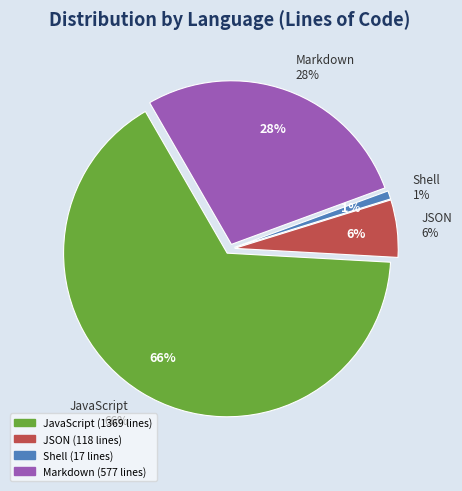

To the nearest percent, what percentage of the pie is Markdown?

28%